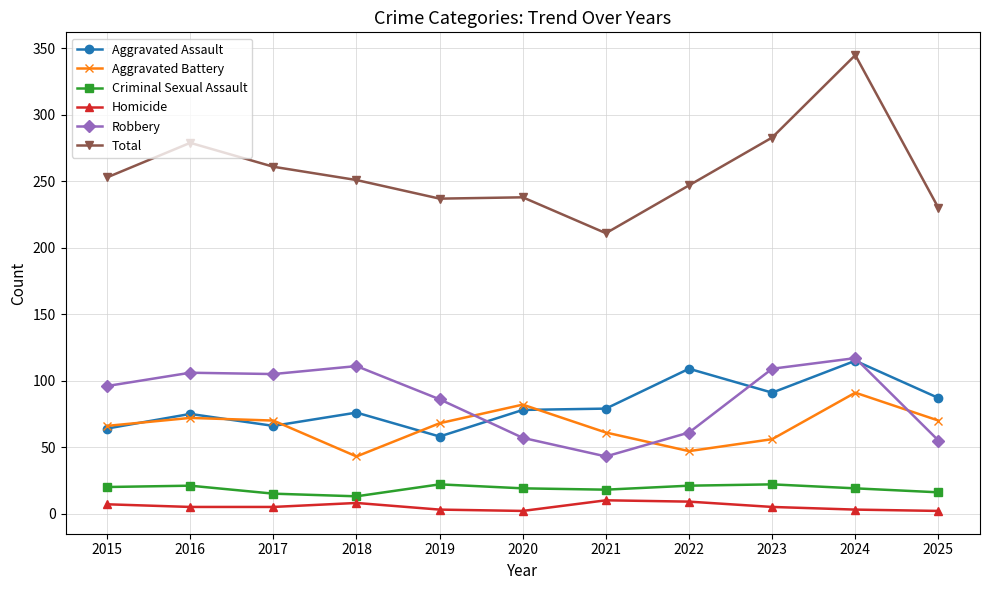

True or false: Robbery and Criminal Sexual Assault intersect in this chart.

False